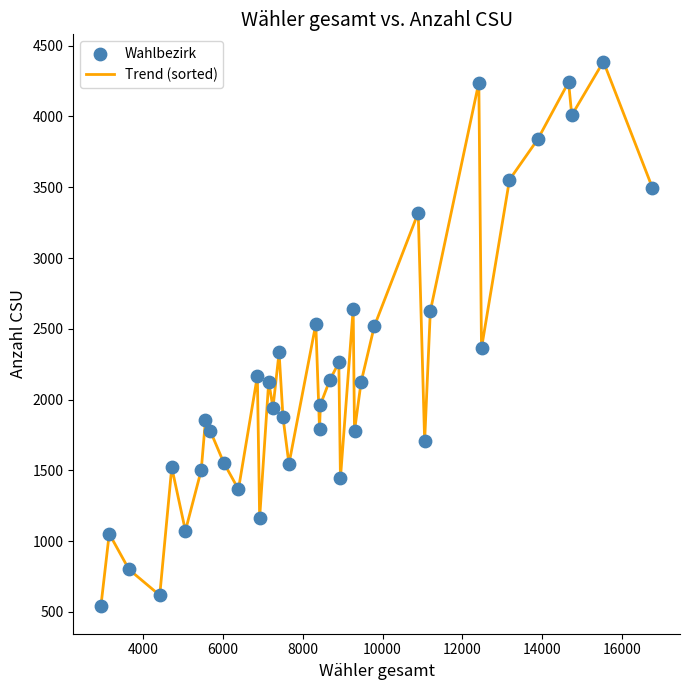

What is the smallest value displayed?

538